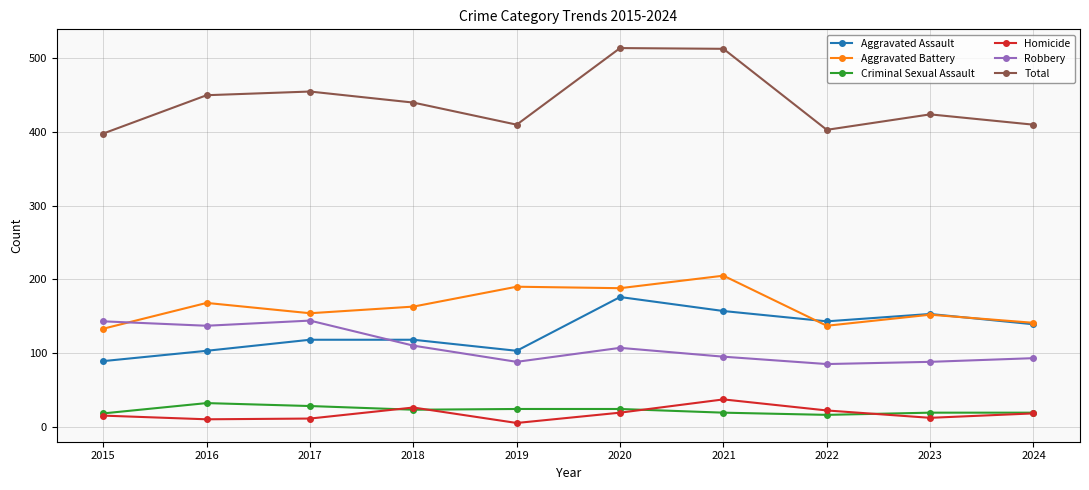

What is the value of the Homicide point at the 3rd from the left?

11